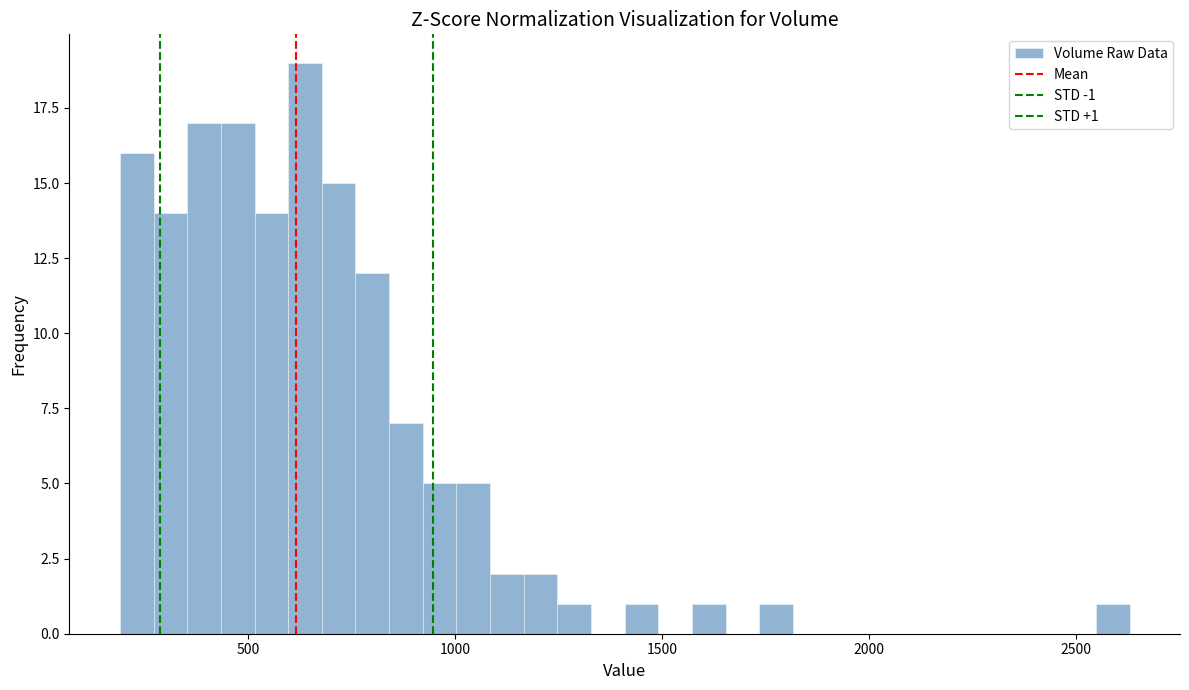

Around what value on the x-axis is the tallest bar? Give the approximate position of its centre, as read against the axis.

650